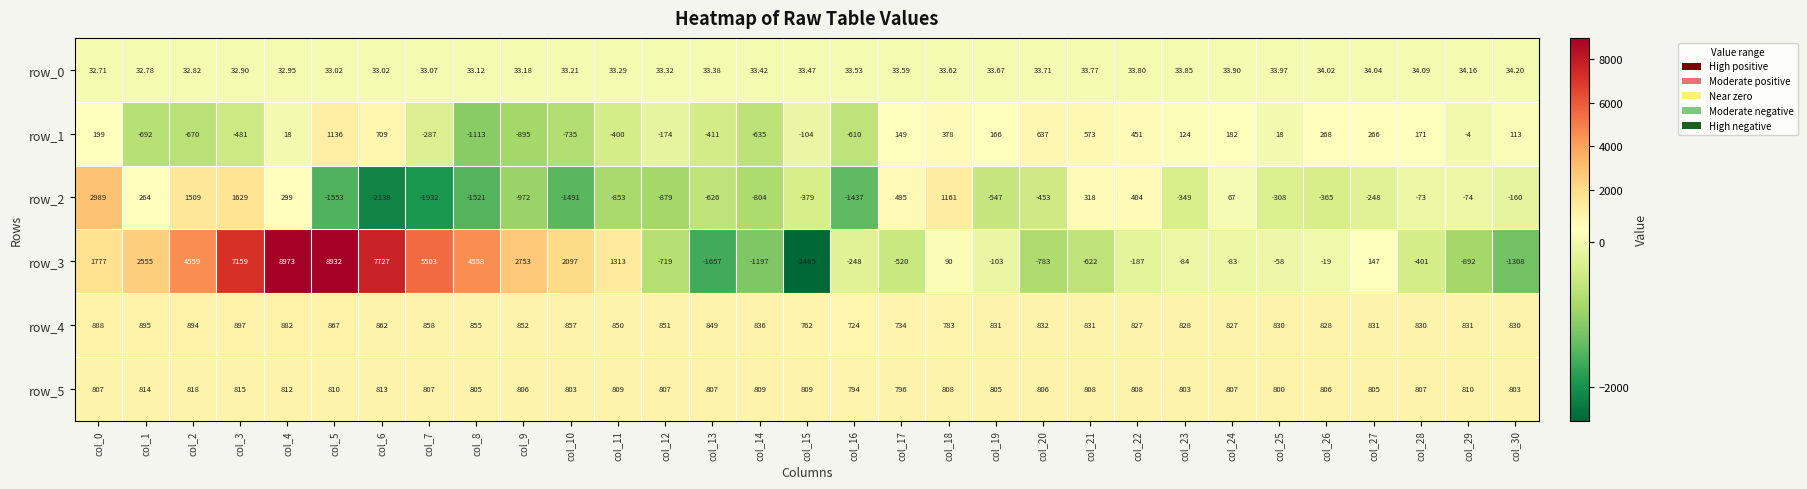

Reading right to left, transcribe all the data shown in this chart.

row_0: 34.2	34.2	34.1	34.0	34.0	34.0	33.9	33.9	33.8	33.8	33.7	33.7	33.6	33.6	33.5	33.5	33.4	33.4	33.3	33.3	33.2	33.2	33.1	33.1	33.0	33.0	33.0	32.9	32.8	32.8	32.7
row_1: 113.0	-4.0	171.0	266.0	268.0	18.0	182.0	124.0	451.0	573.0	637.0	166.0	378.0	149.0	-610.0	-104.0	-635.0	-411.0	-174.0	-400.0	-735.0	-895.0	-1113.0	-287.0	709.0	1136.0	18.0	-481.0	-670.0	-692.0	199.0
row_2: -160.0	-74.0	-73.0	-248.0	-365.0	-308.0	67.0	-349.0	404.0	318.0	-453.0	-547.0	1161.0	495.0	-1437.0	-379.0	-804.0	-626.0	-879.0	-853.0	-1491.0	-972.0	-1521.0	-1932.0	-2138.0	-1553.0	299.0	1629.0	1509.0	264.0	2989.0
row_3: -1308.0	-892.0	-401.0	147.0	-19.0	-58.0	-83.0	-84.0	-187.0	-622.0	-783.0	-103.0	90.0	-520.0	-248.0	-2465.0	-1197.0	-1657.0	-719.0	1313.0	2097.0	2753.0	4558.0	5503.0	7727.0	8932.0	8973.0	7159.0	4559.0	2555.0	1777.0
row_4: 830.0	831.0	830.0	831.0	828.0	830.0	827.0	828.0	827.0	831.0	832.0	831.0	783.0	734.0	724.0	762.0	836.0	849.0	851.0	850.0	857.0	852.0	855.0	858.0	862.0	867.0	882.0	897.0	894.0	895.0	888.0
row_5: 803.0	810.0	807.0	805.0	806.0	800.0	807.0	803.0	808.0	808.0	806.0	805.0	808.0	796.0	794.0	809.0	809.0	807.0	807.0	809.0	803.0	806.0	805.0	807.0	813.0	810.0	812.0	815.0	818.0	814.0	807.0